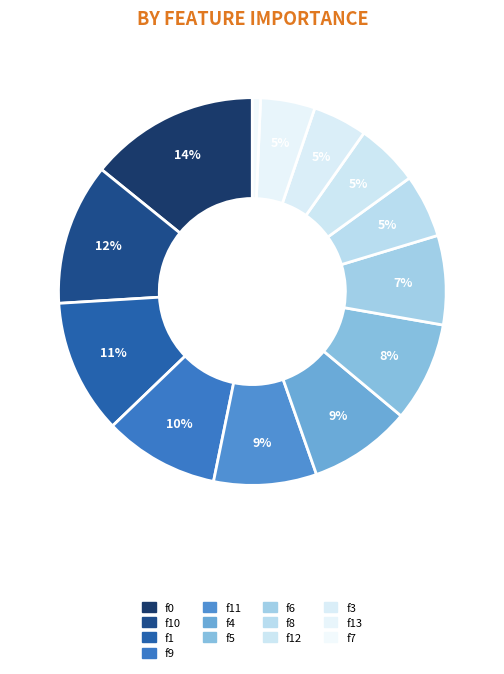

Combined, what portion of the pie is f0 and f12?

19.5%